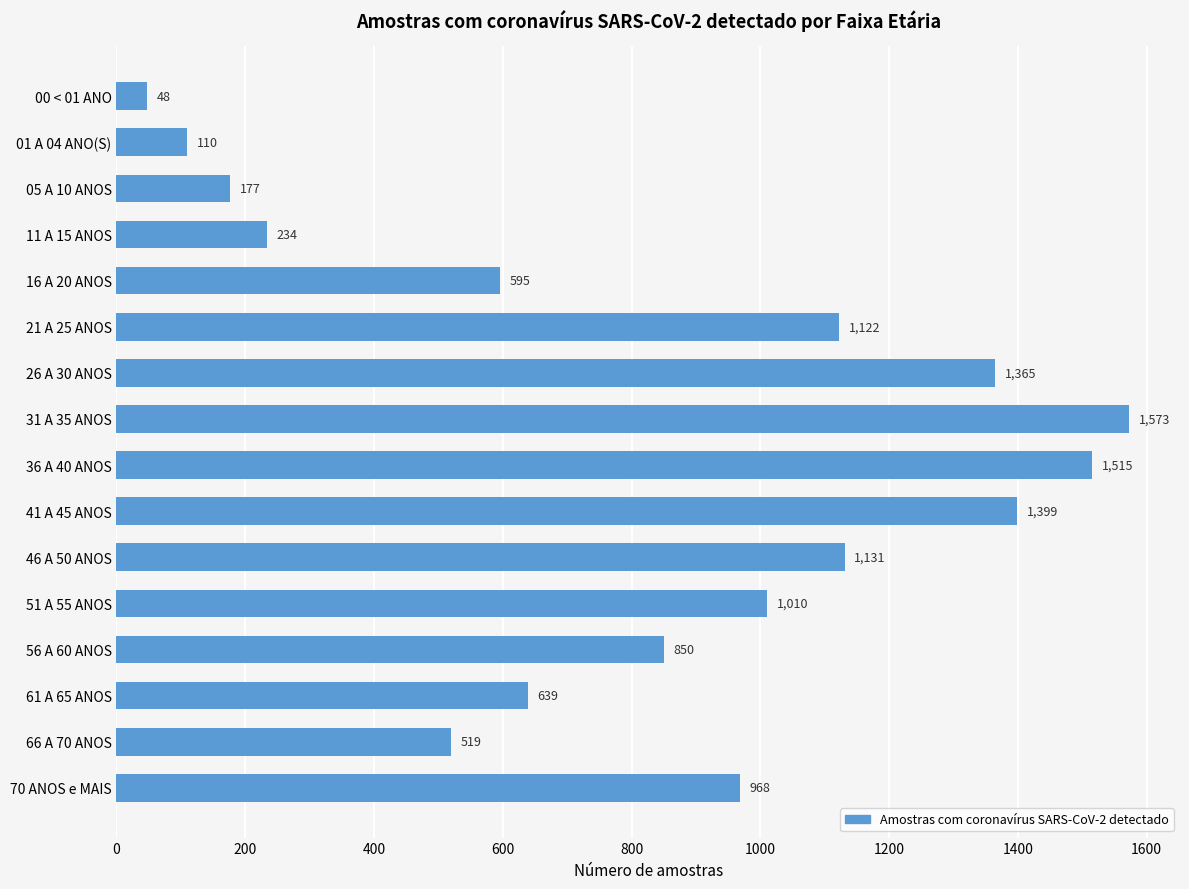

How many data points are less than 968?

8